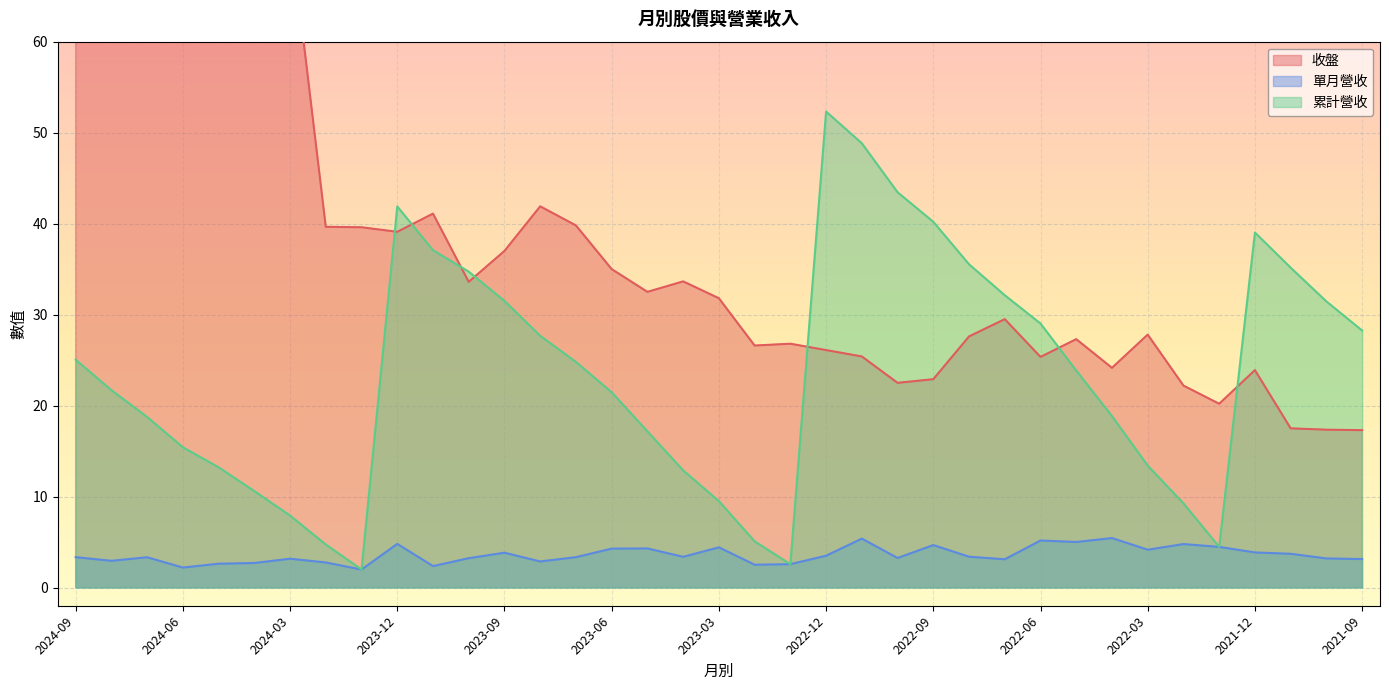

What is the label of the 37th point from the left?

2021-09